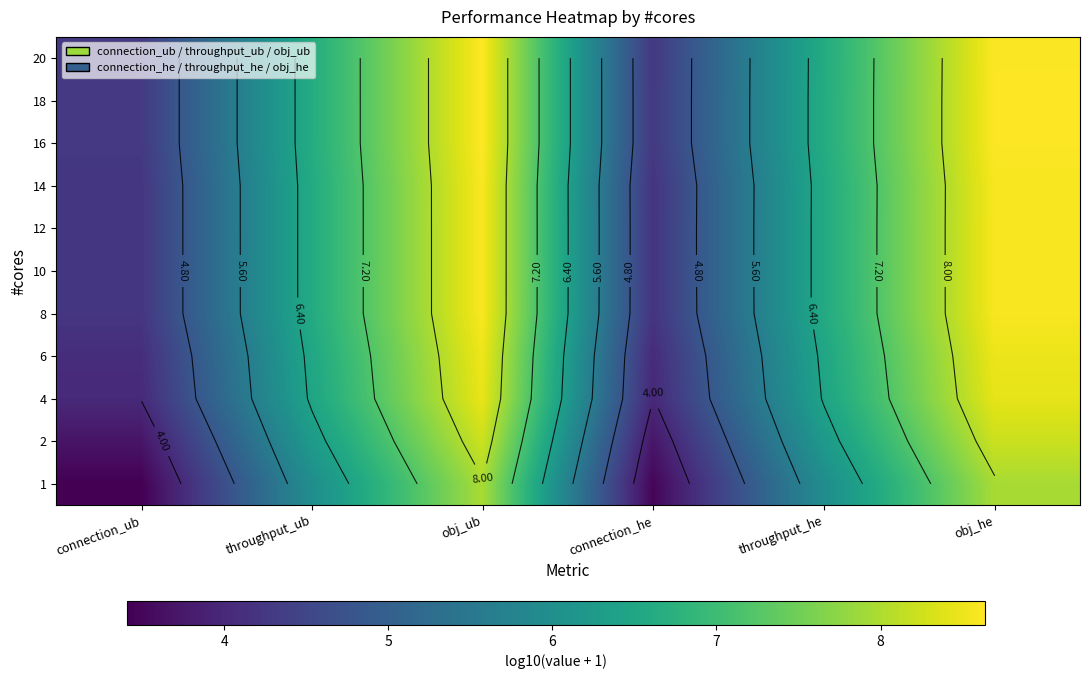

Is the value of 2 at connection_he greater than the value of 18 at throughput_he?

No